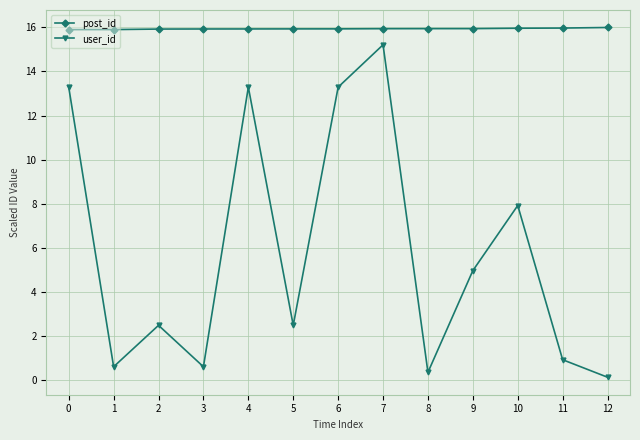

Which series has the largest range (max minus min)?

user_id